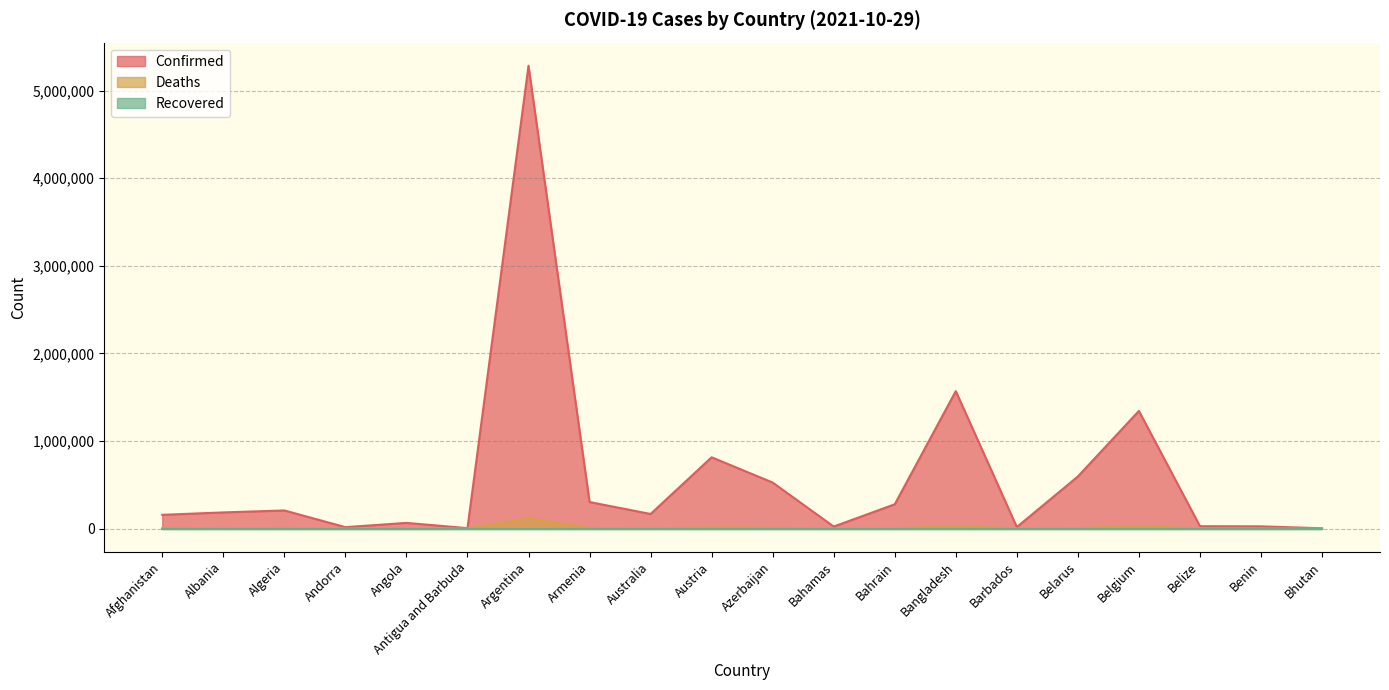

Which category has the highest value across all series?

Argentina